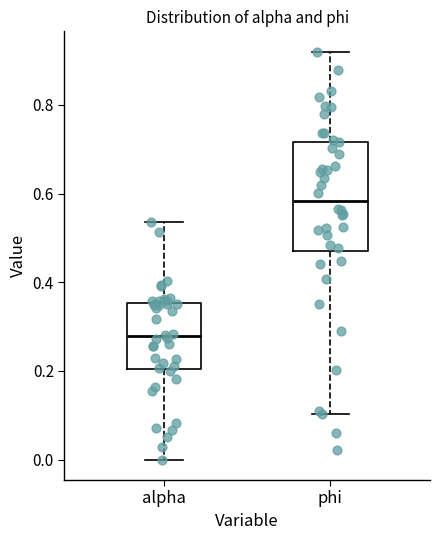

Comparing the boxes themselves (not the whiskers), which one is the tallest?

phi